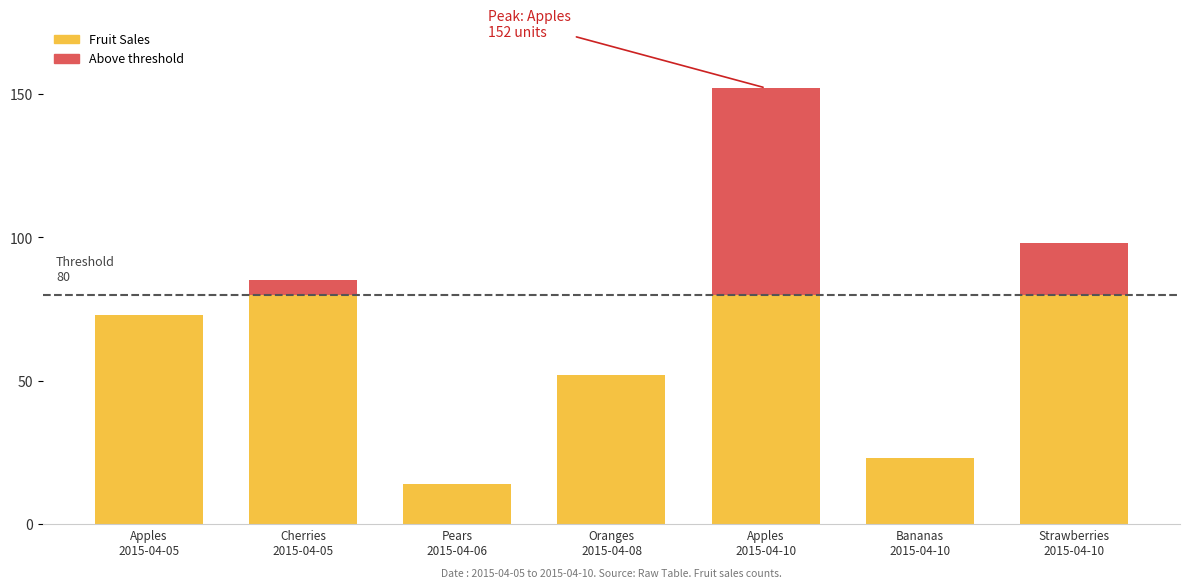

Reading left to right, transcribe all the data shown in this chart.

73	85	14	52	152	23	98